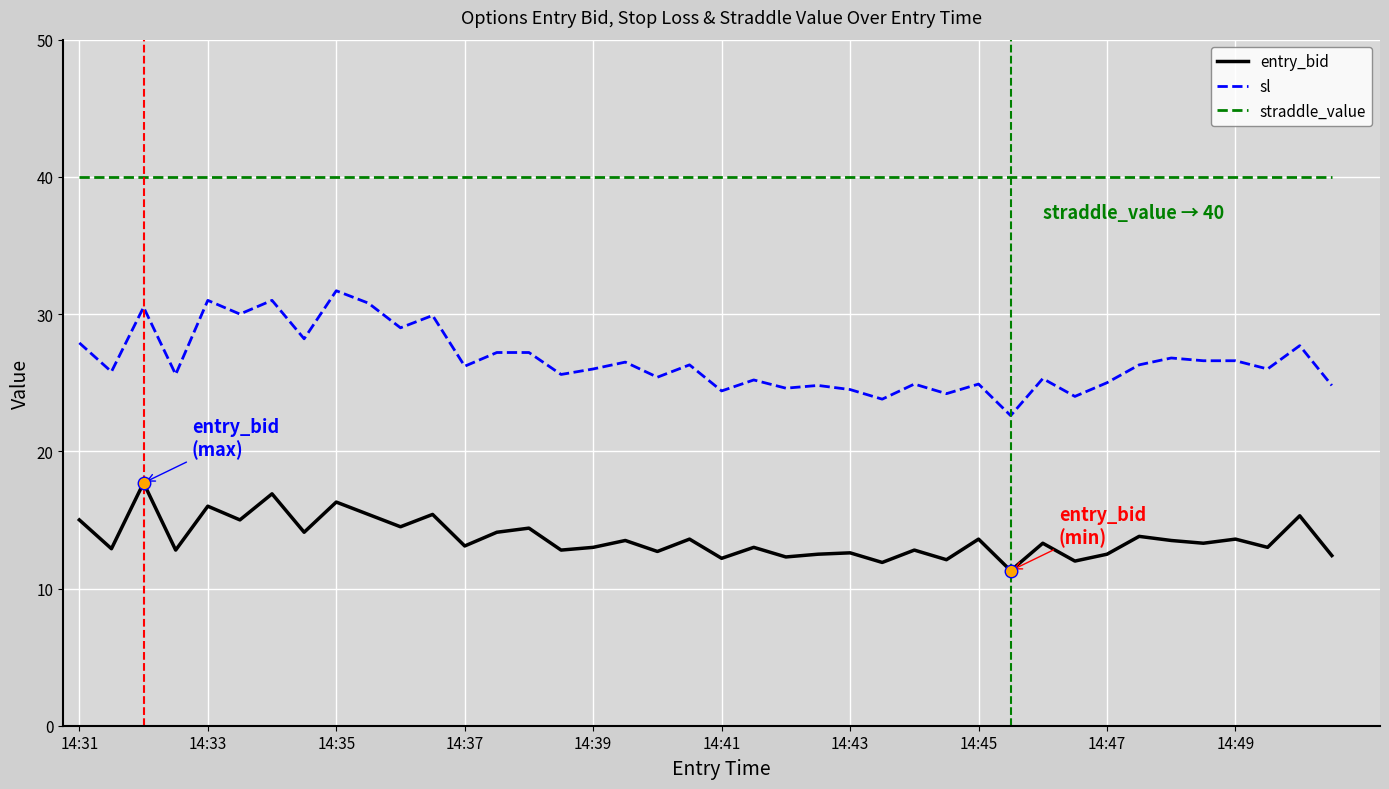

List the series in order of their peak value, lowest first.

entry_bid, sl, straddle_value